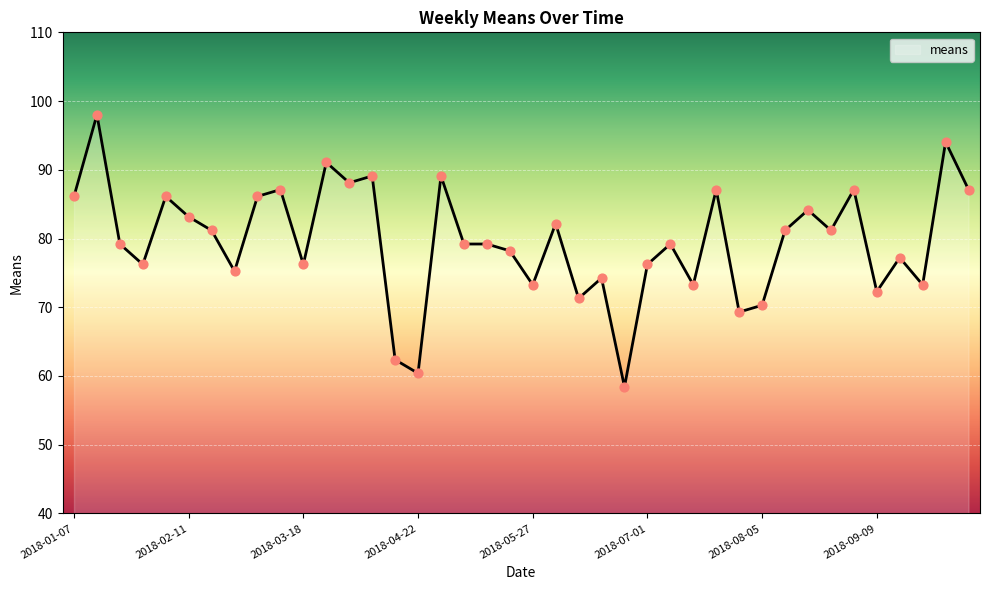

What is the maximum value shown in the chart?

98.0